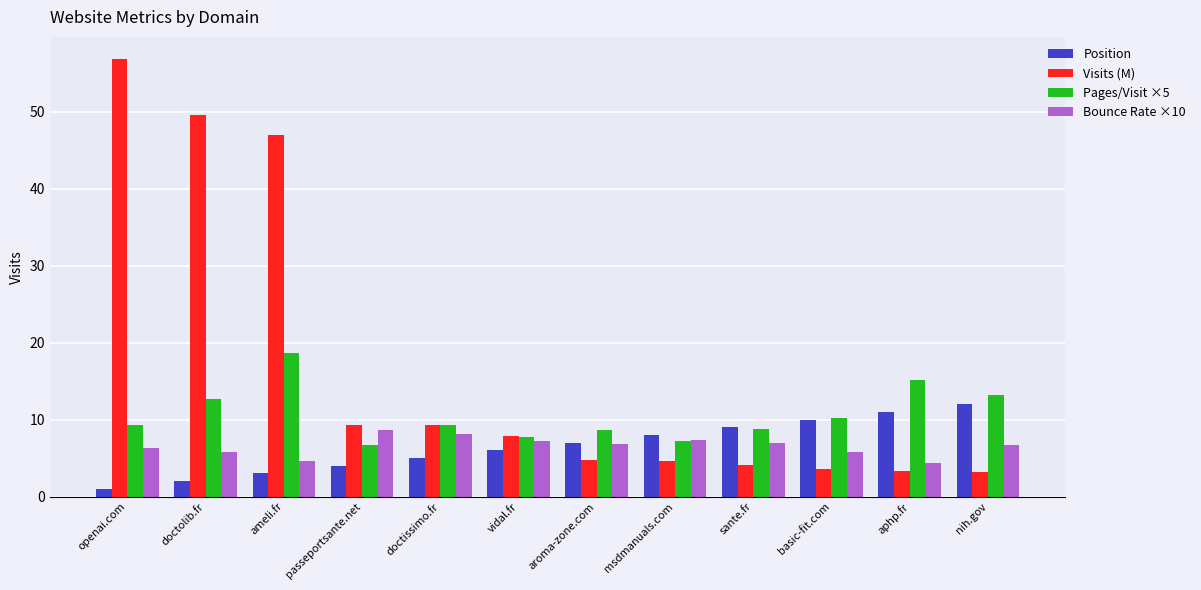

True or false: Pages/Visit ×5 has a value of 15.1 at aphp.fr.

True